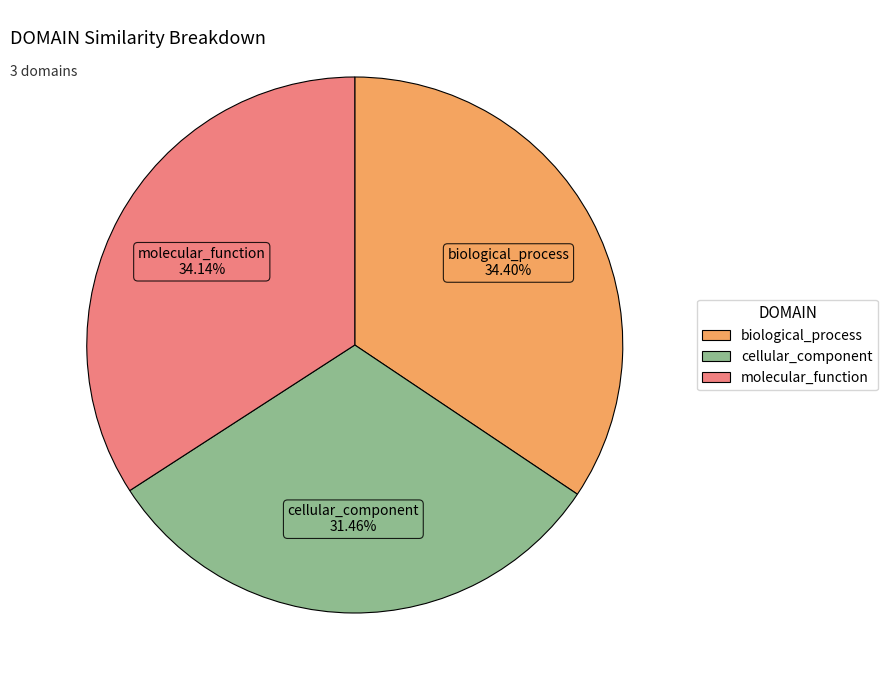

Does any single category account for the majority?

No